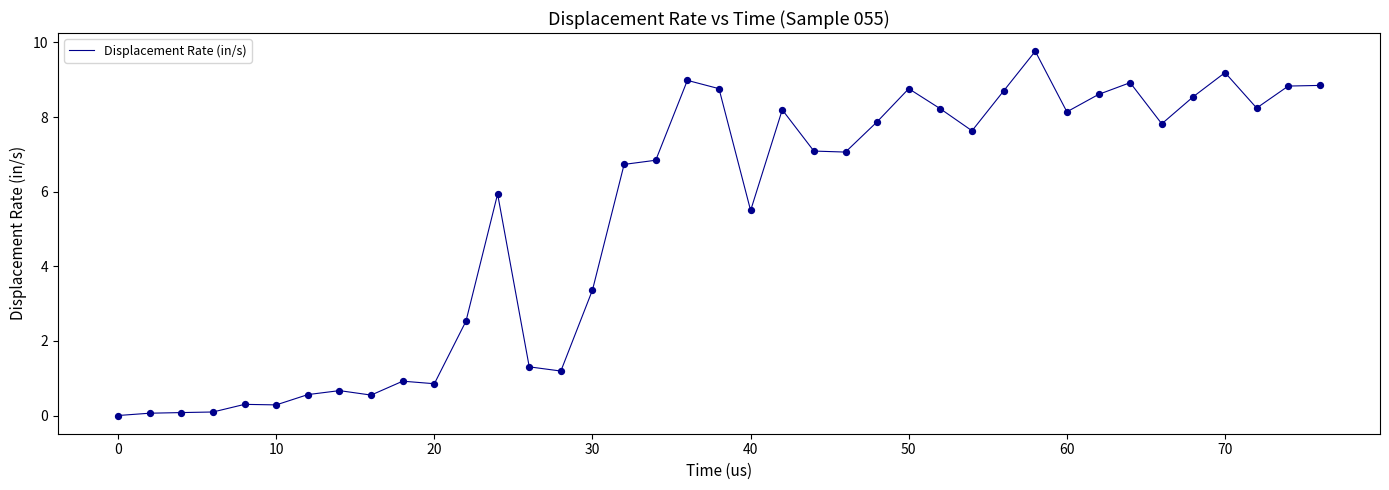

What is the maximum value shown in the chart?

9.8